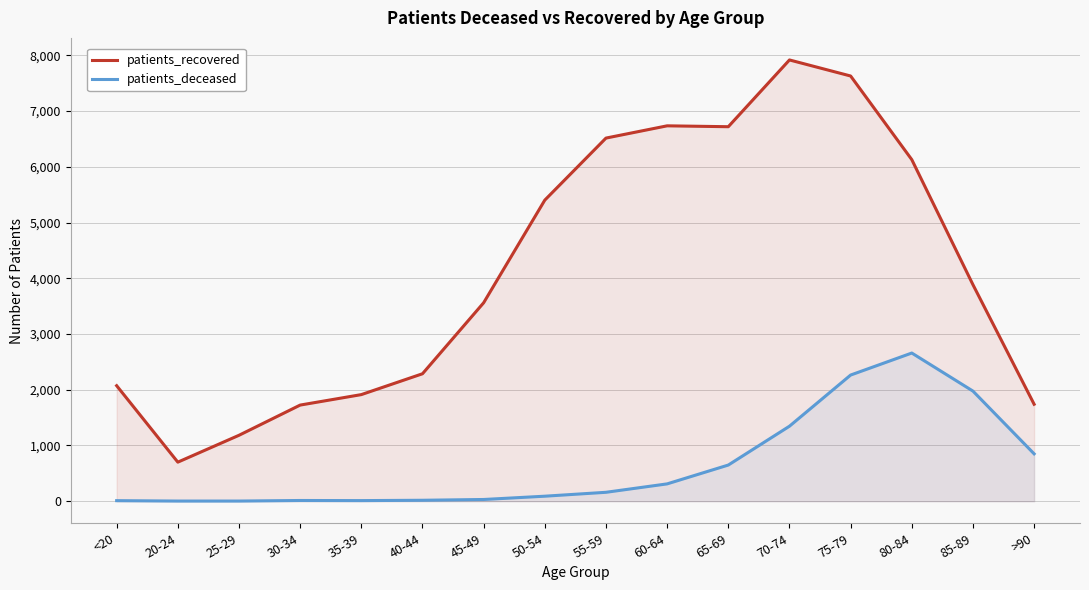

True or false: patients_recovered has more than 2 interior local peaks.

False